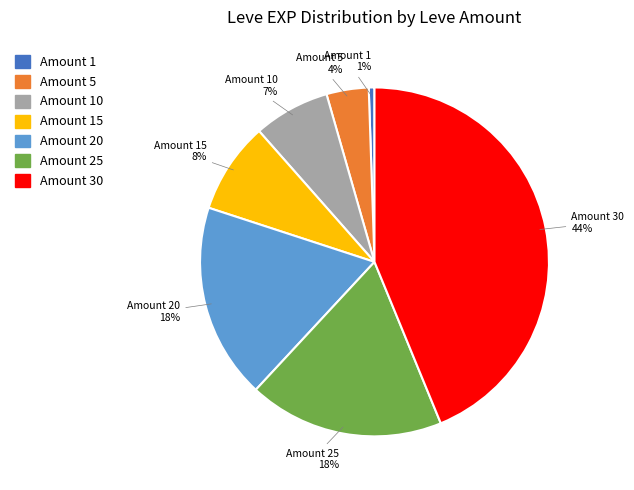

Which has a higher value, Amount 20 or Amount 30?

Amount 30